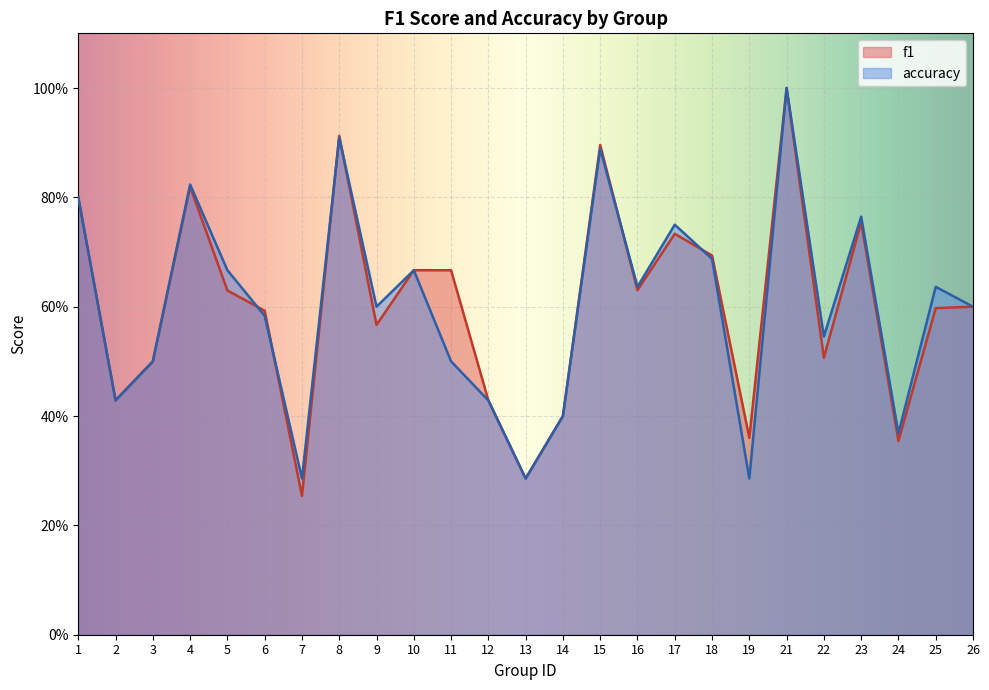

What is the greatest value displayed?

1.0